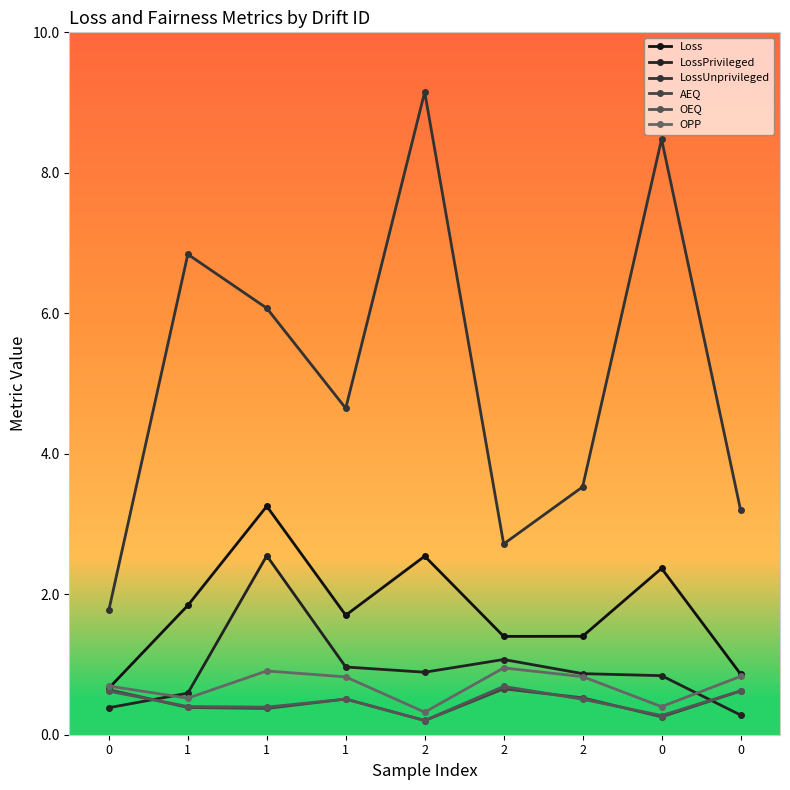

What is the spread (max minus min) of values at 2?

8.9